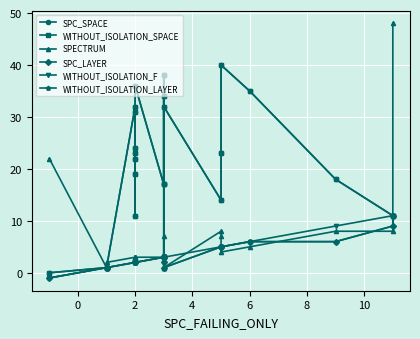

Reading left to right, extract all data points from this chart.

SPC_SPACE: 0	1	1	32	24	11	19	31	22	23	36	17	38	17	34	3	32	14	23	40	35	18	11	11
WITHOUT_ISOLATION_SPACE: 0	1	1	32	24	11	19	31	22	23	36	17	38	17	34	3	32	14	23	40	35	18	11	11
SPECTRUM: 22	1	2	3	2	2	2	3	3	2	3	3	1	3	3	7	1	8	7	4	5	8	8	48
SPC_LAYER: -1	1	1	2	2	2	2	2	2	2	2	3	2	3	3	3	1	5	5	5	6	6	9	11
WITHOUT_ISOLATION_F: -1	1	1	2	2	2	2	2	2	2	2	3	3	3	3	3	3	5	5	5	6	9	11	11
WITHOUT_ISOLATION_LAYER: -1	1	1	2	2	2	2	2	2	2	2	3	2	3	3	3	1	5	5	5	6	6	9	11